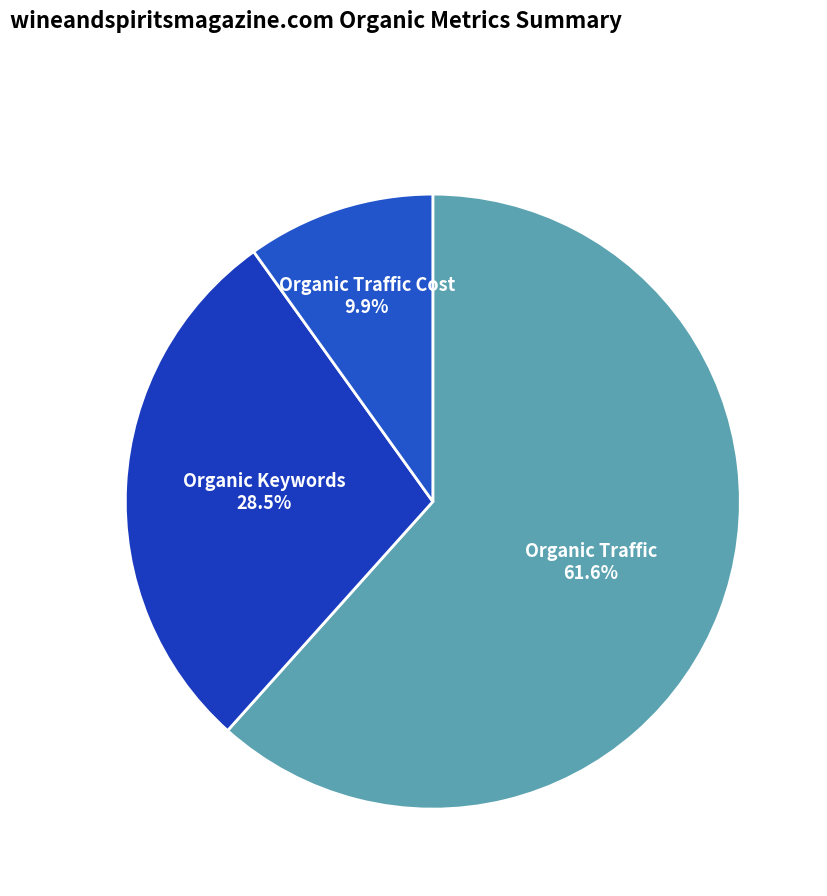

To the nearest percent, what is the average slice percentage?

33%